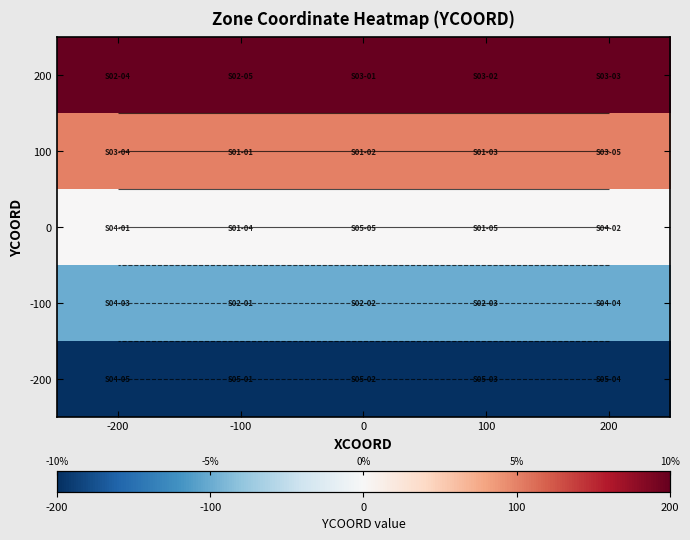

Which category has the highest value across all series?

-200